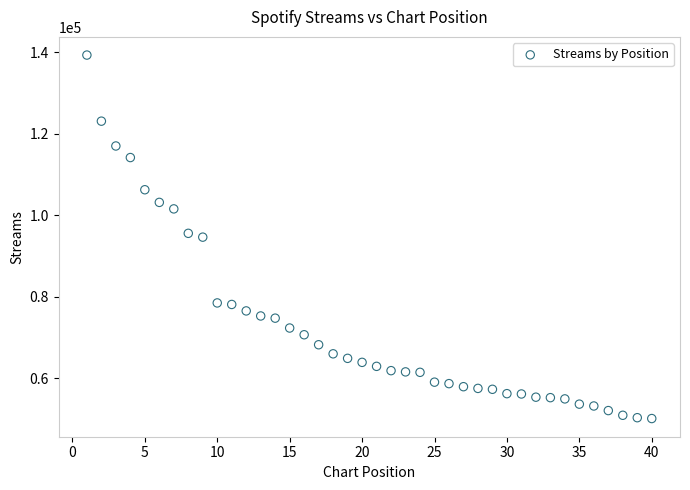

What is the range of X values (max minus min)?

39